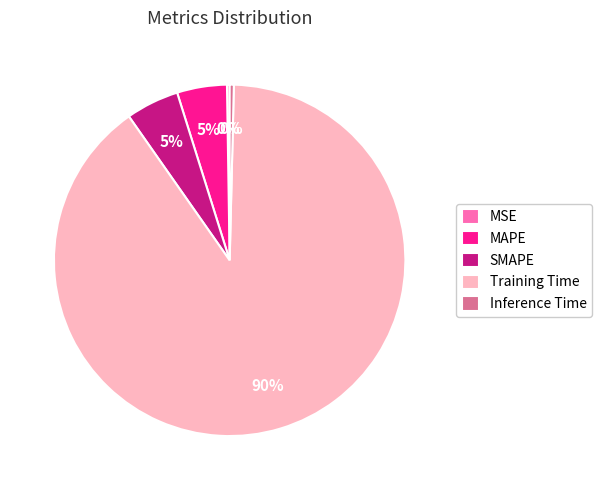

What is the majority slice?

Training Time